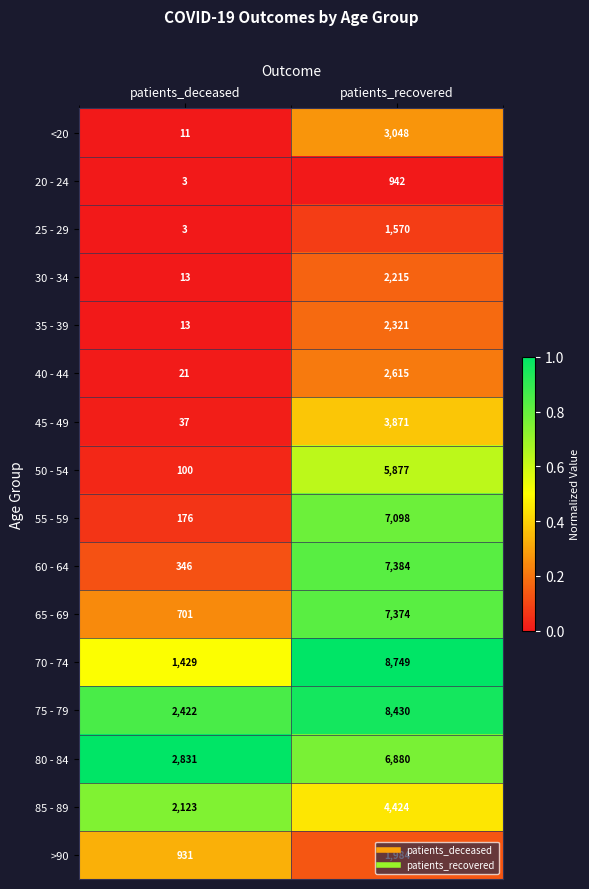

Is it true that 80 - 84 equals 2831 at patients_deceased?

True